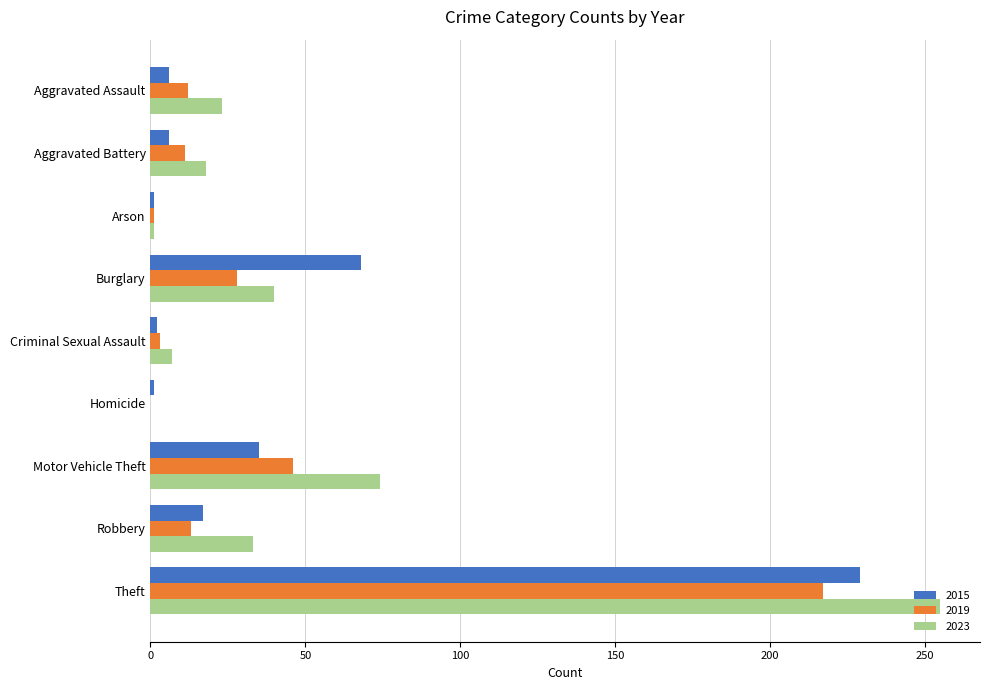

What is the maximum value for 2023?

255